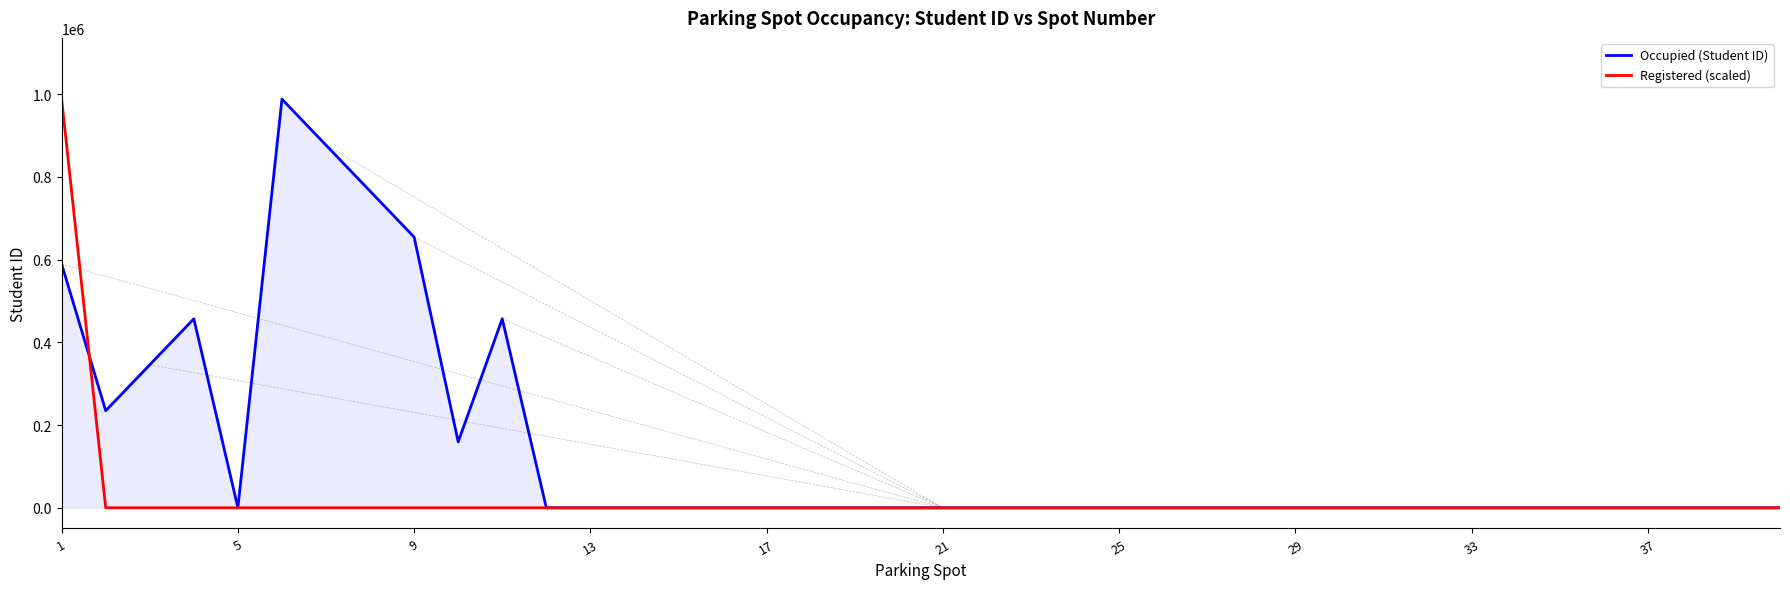

How many lines are shown in the chart?

2